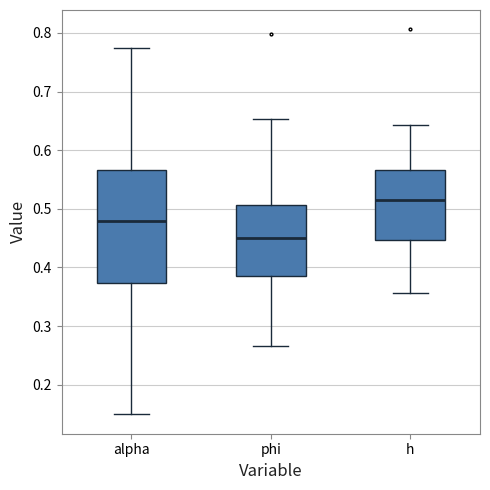

Comparing the boxes themselves (not the whiskers), which one is the tallest?

alpha